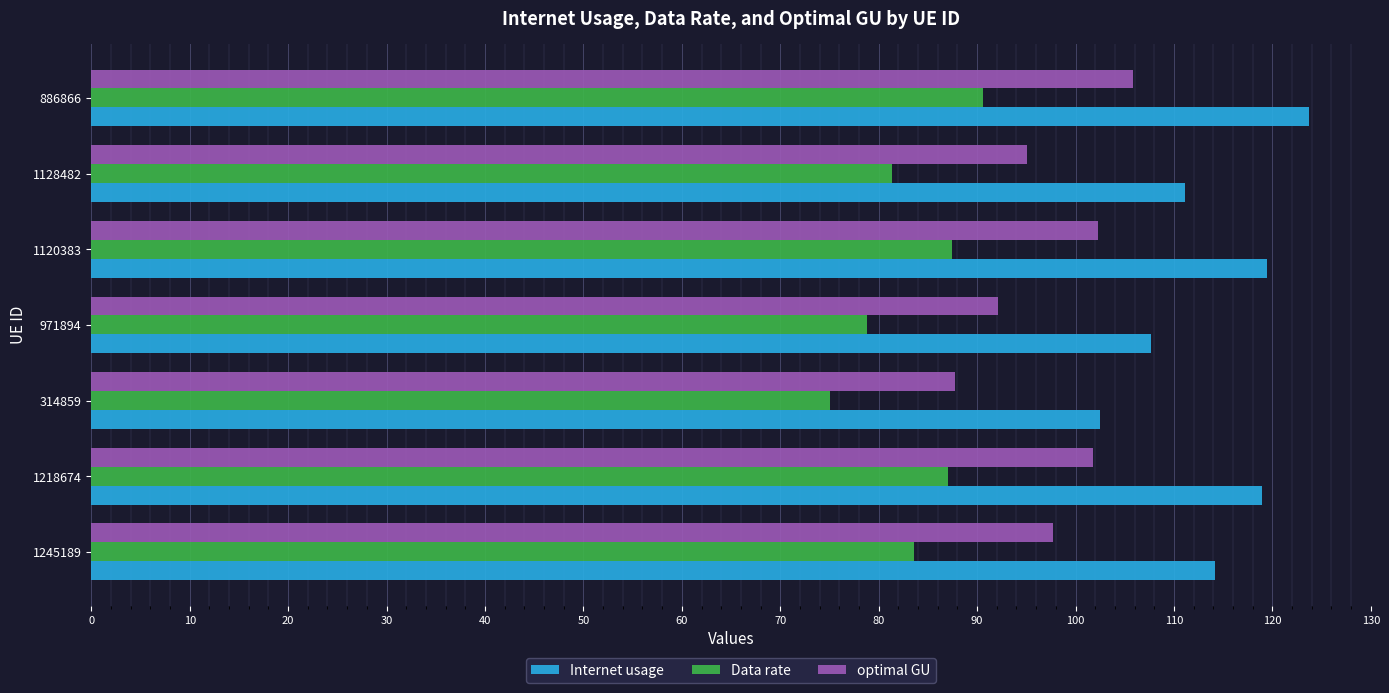

What is the approximate value of Internet usage at 1218674?

118.9